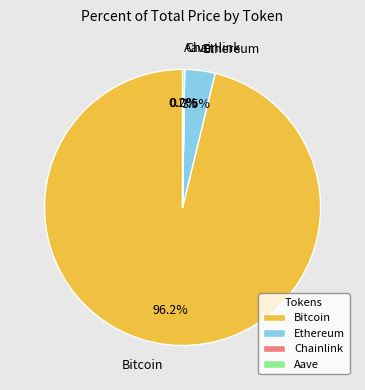

Which slice is the largest?

Bitcoin